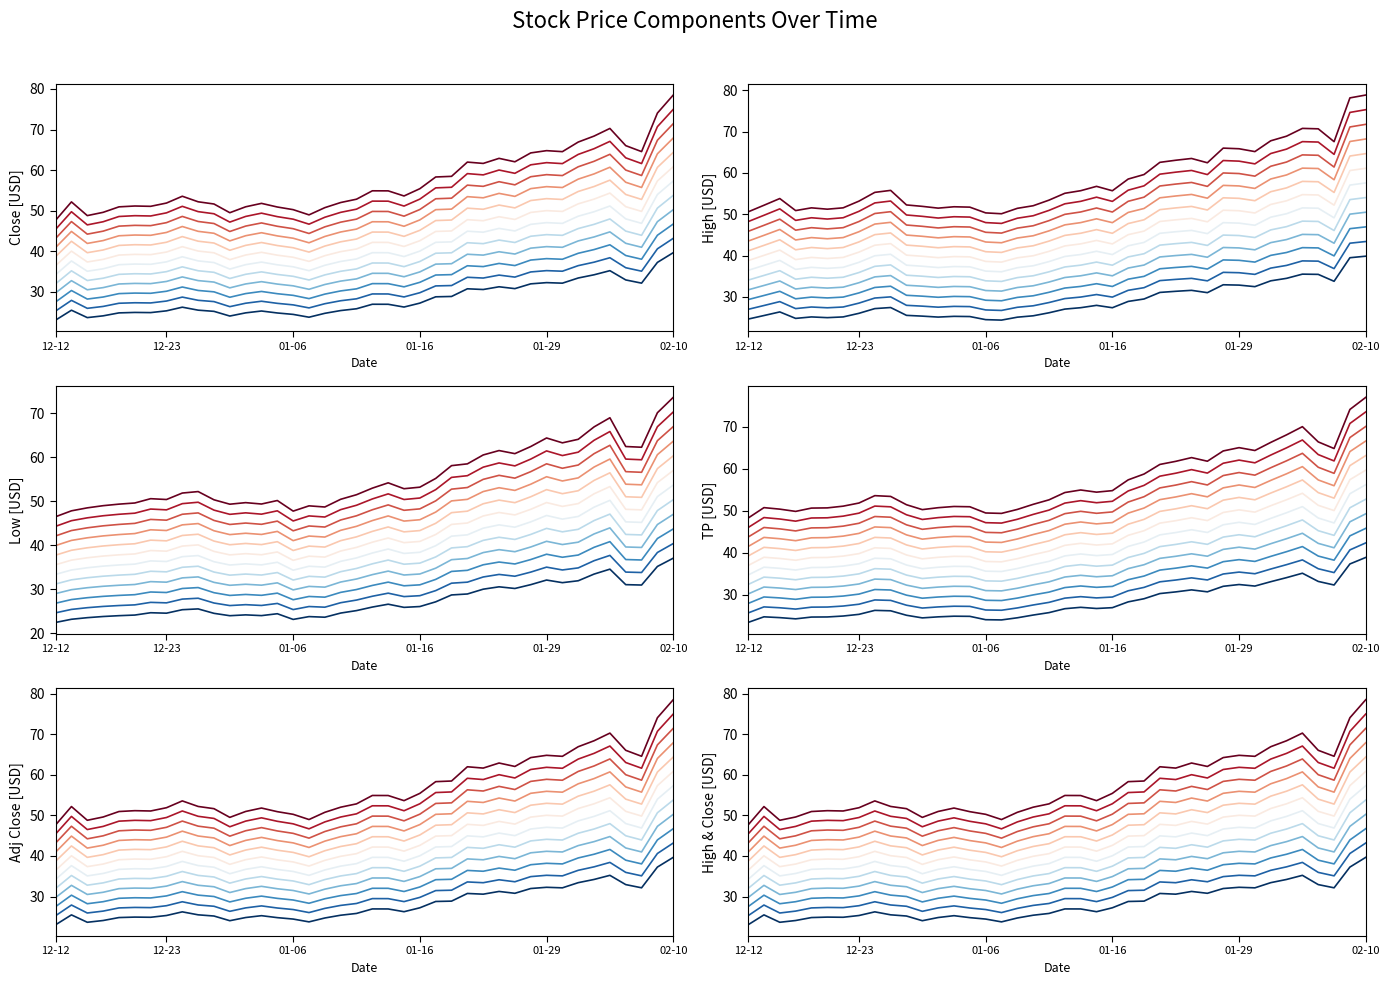

What is the average value of the Close series?

28.2